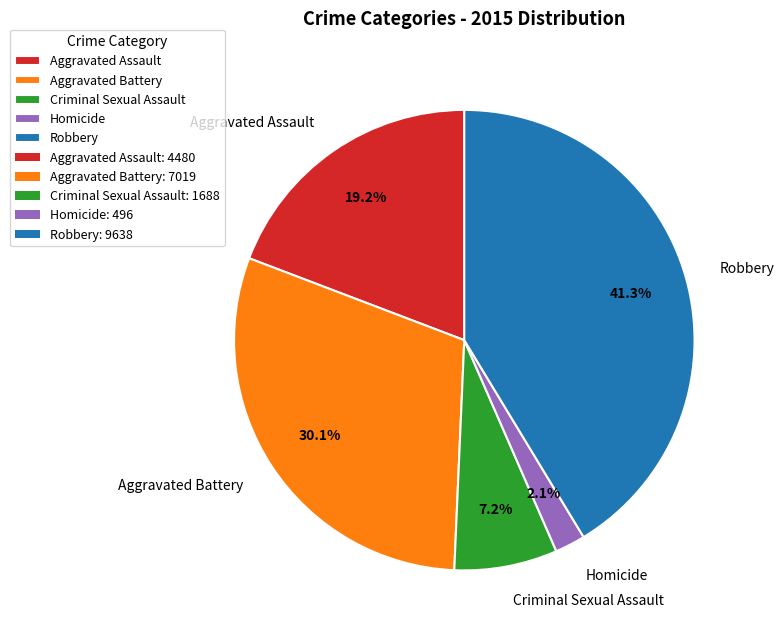

How many slices are in this pie chart?

5